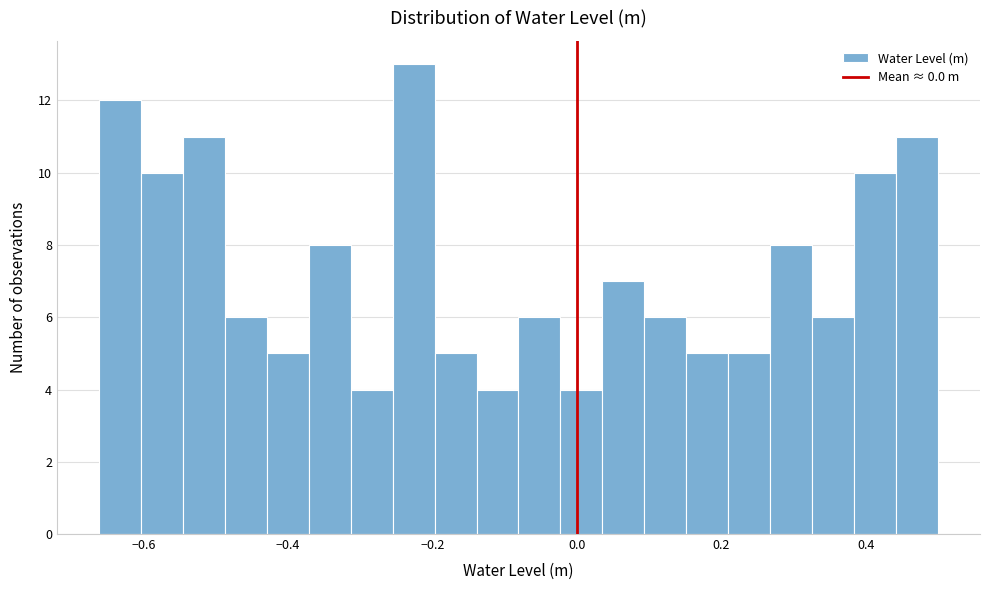

Read against the x-axis, roughly where is the centre of the tallest bar?

-0.22